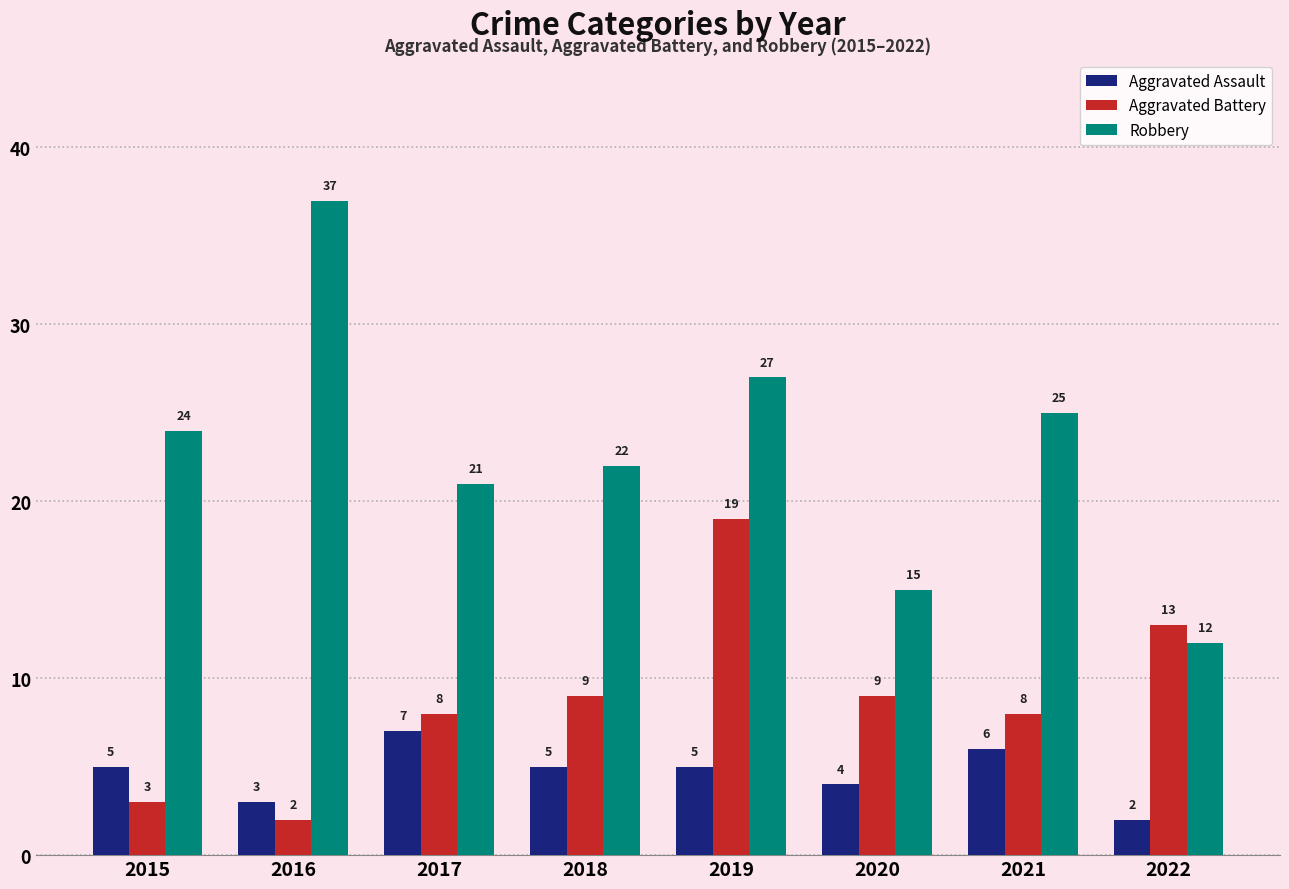

What is the difference between the Aggravated Battery values at 2021 and 2020?

1